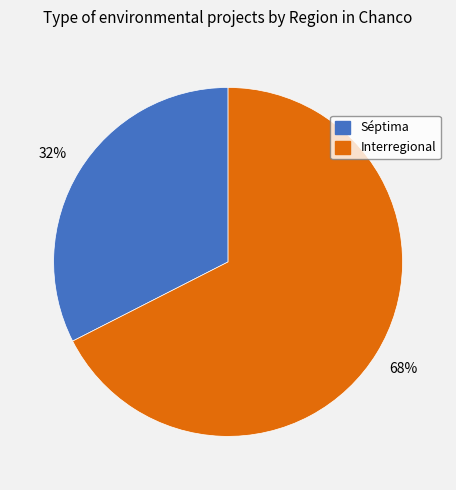

True or false: Interregional accounts for 58% of the total.

False